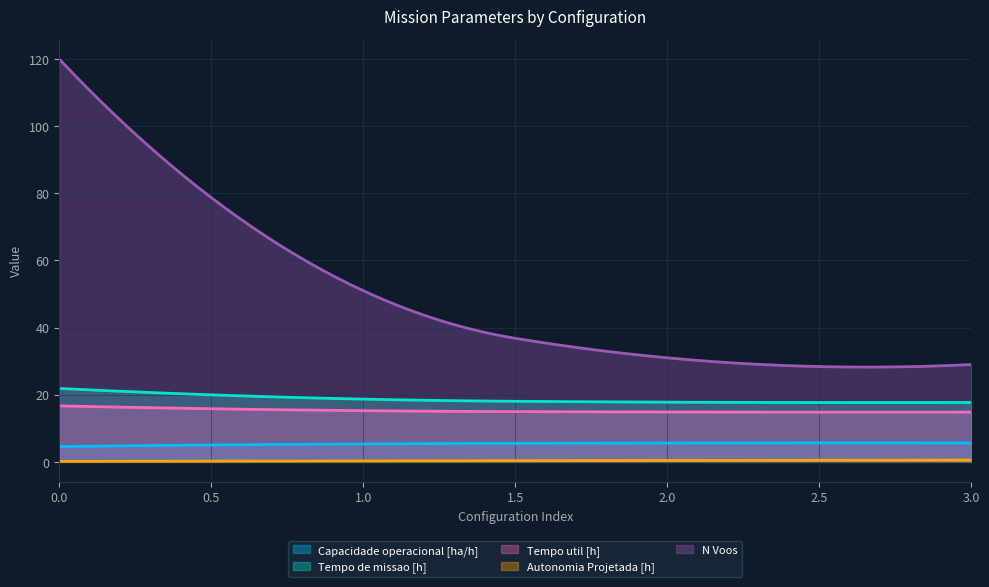

What is the difference between the Capacidade operacional [ha/h] values at 0 and 1?

0.8